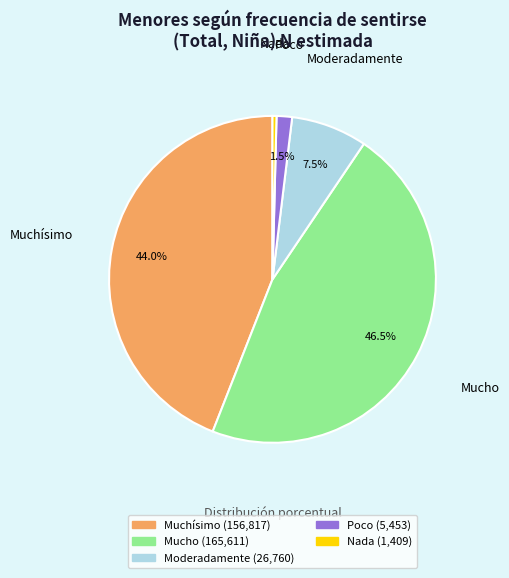

Is Nada the majority of the pie?

No